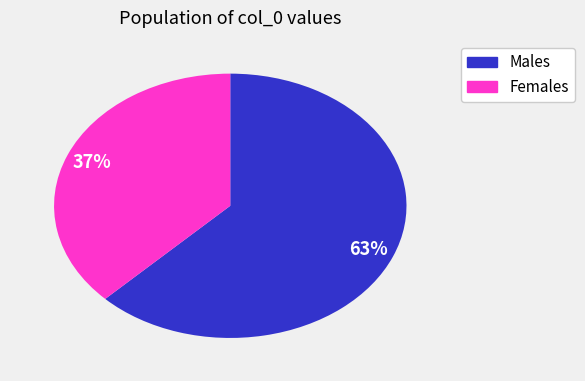

How many slices are in this pie chart?

2